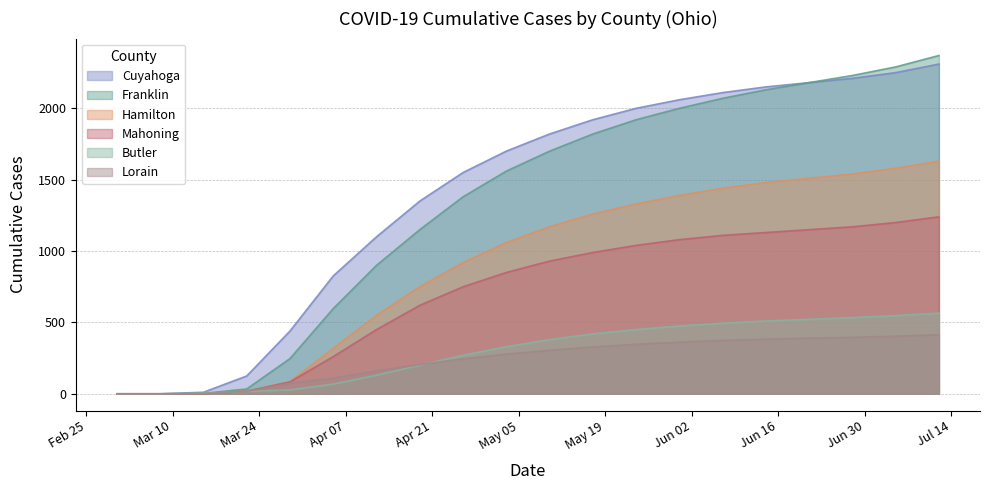

Is it true that Franklin equals 2 at 2020-03-15?

False